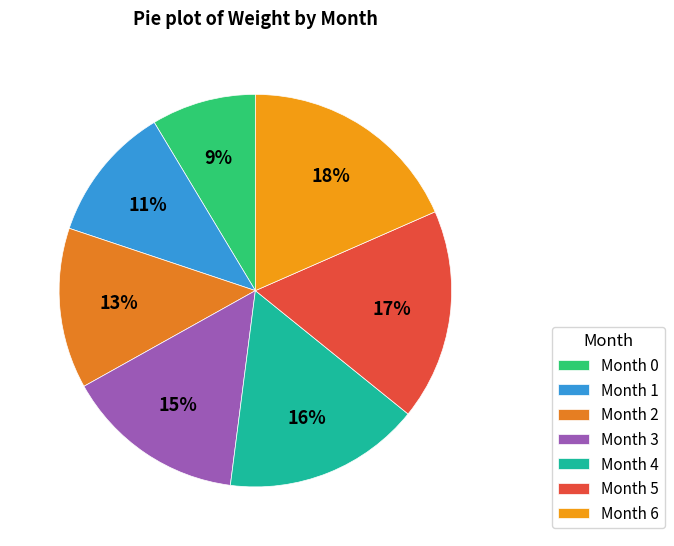

Between Month 5 and Month 0, which is larger?

Month 5